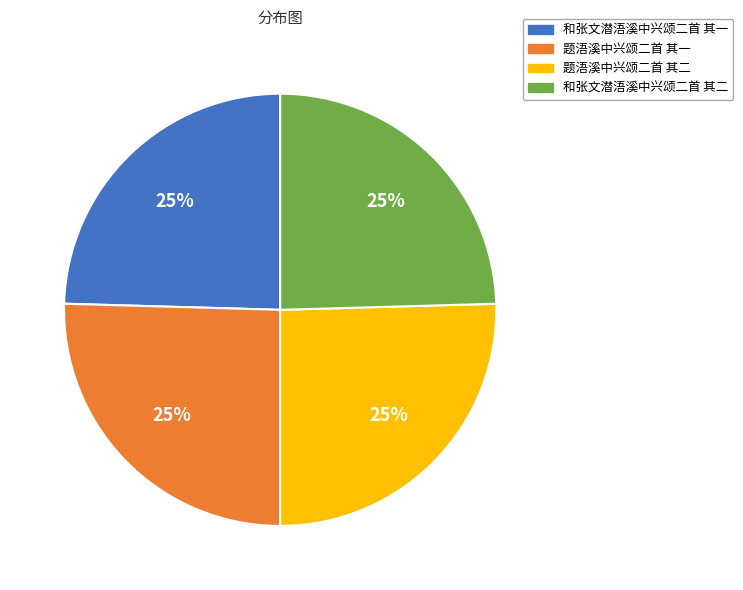

What is the ratio of the value at 题浯溪中兴颂二首 其一 to the value at 和张文潜浯溪中兴颂二首 其一?

1.0